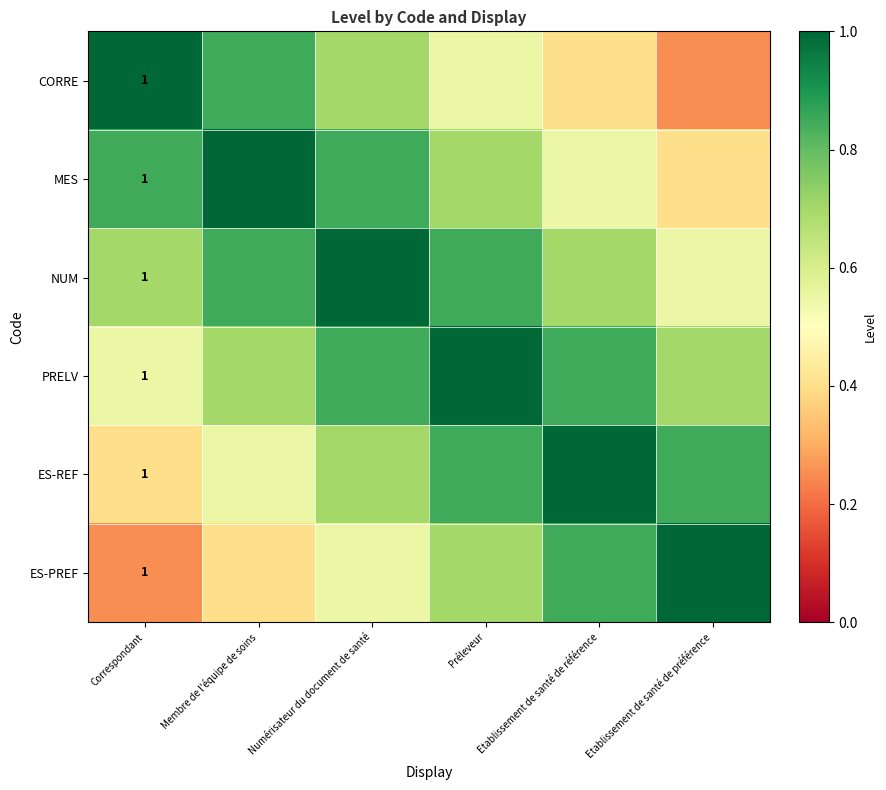

The NUM series shows 1.1 at Correspondant. True or false?

False